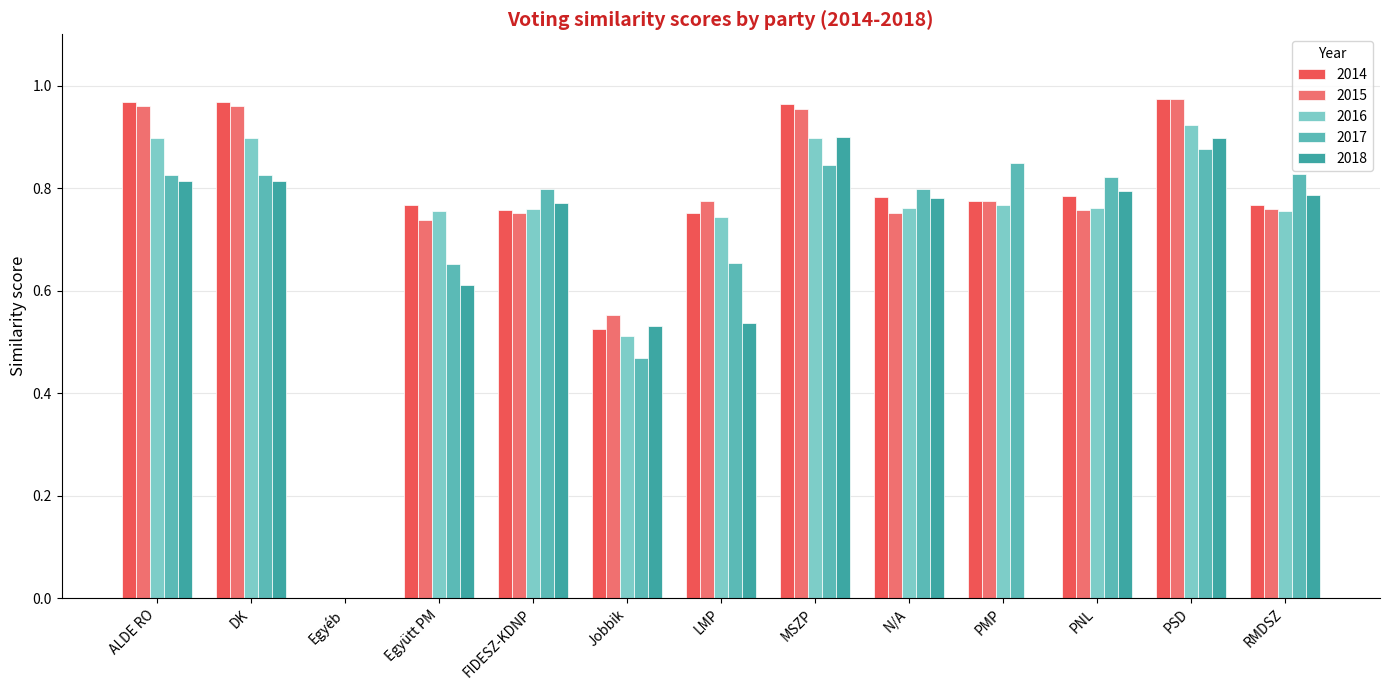

Which has a higher value, PMP or RMDSZ?

PMP